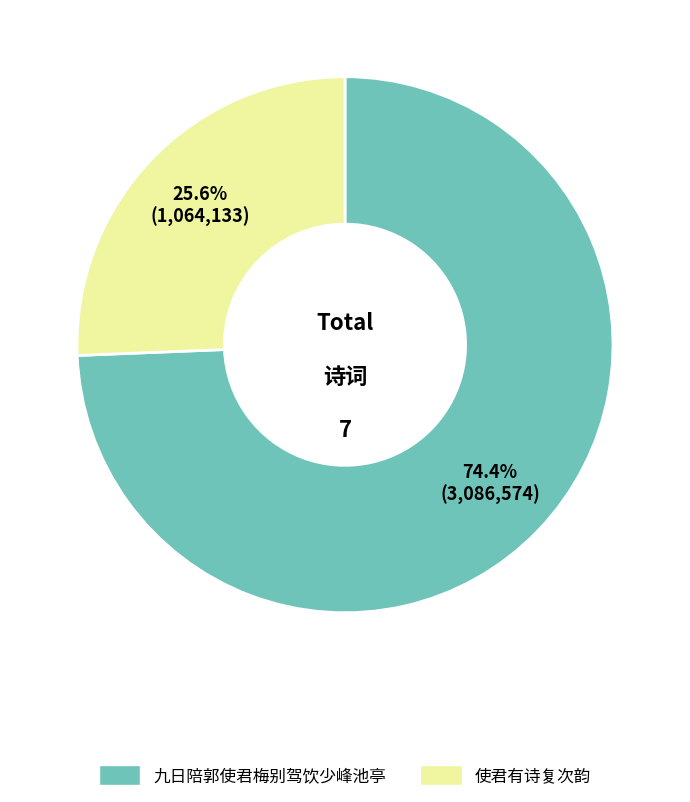

Is there a majority slice in this chart?

Yes